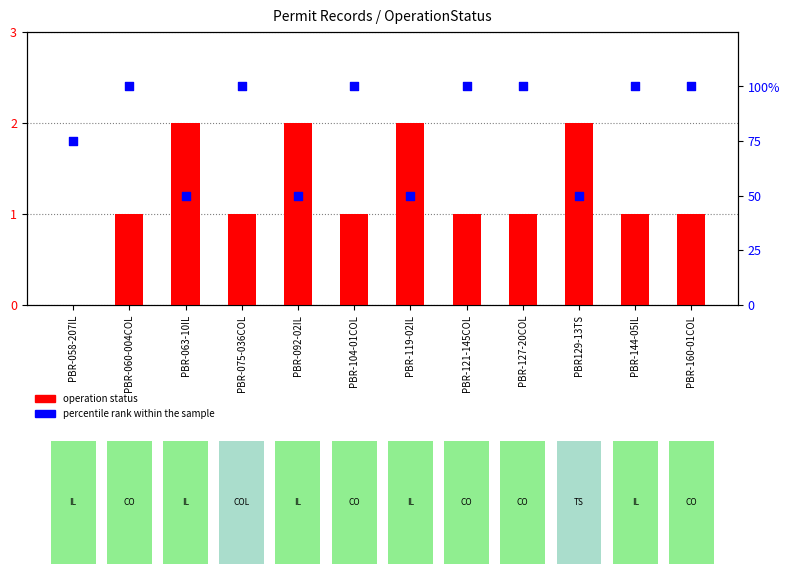

Which series has the largest total across all categories?

percentile rank within the sample